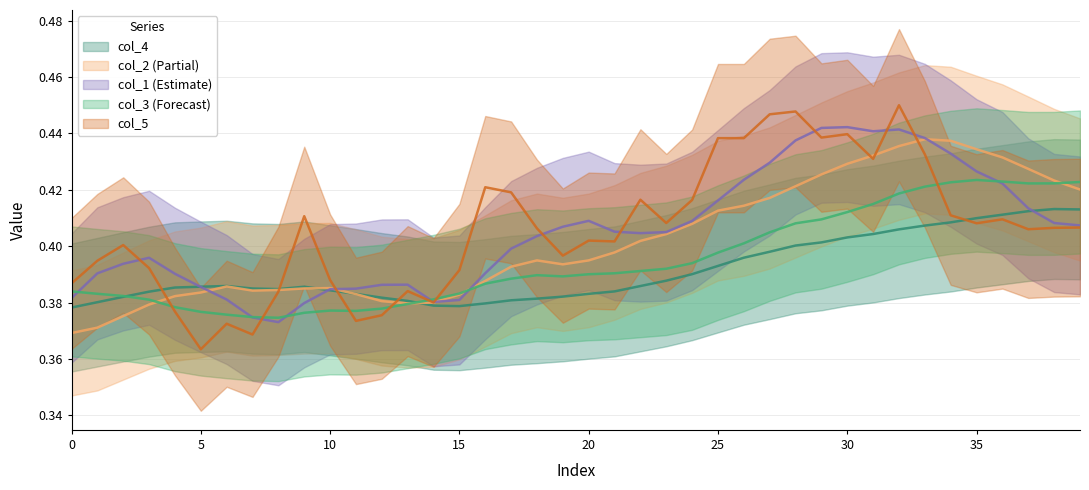

Read the col_5 value at 10.

0.4